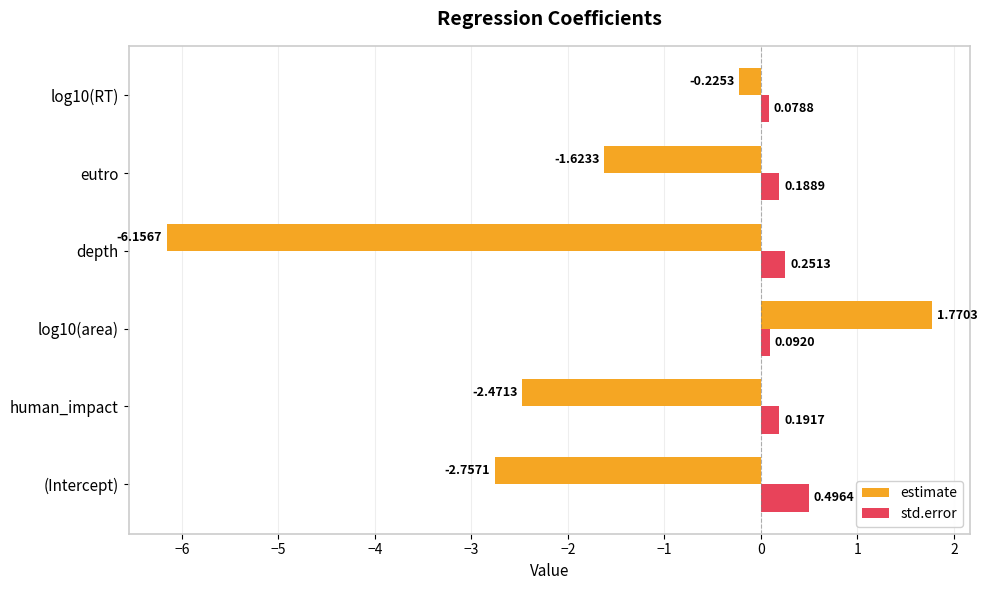

At which label does estimate reach its minimum?

depth